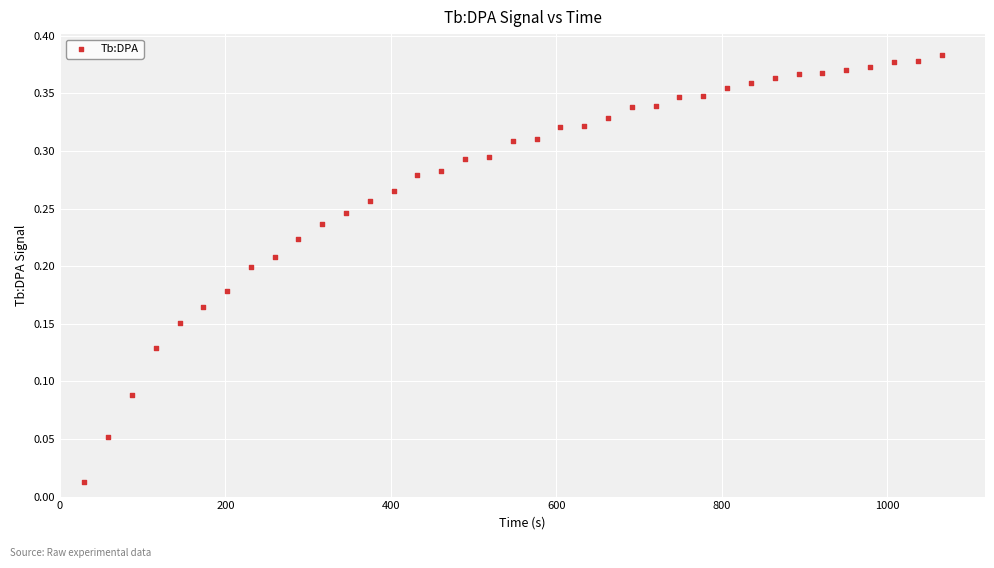

What is the range of X values (max minus min)?

1037.5